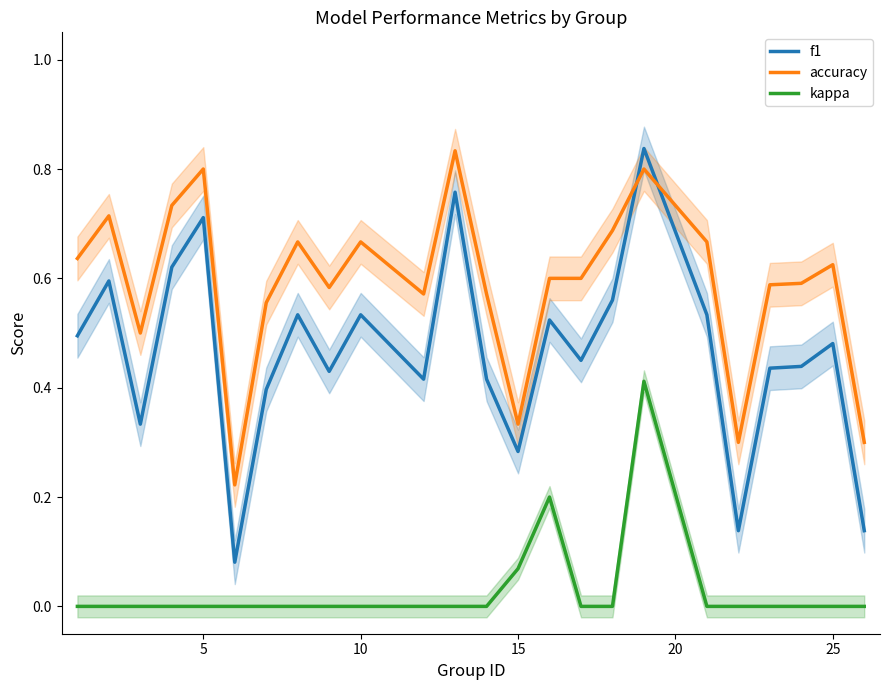

True or false: accuracy and kappa cross at least once.

False